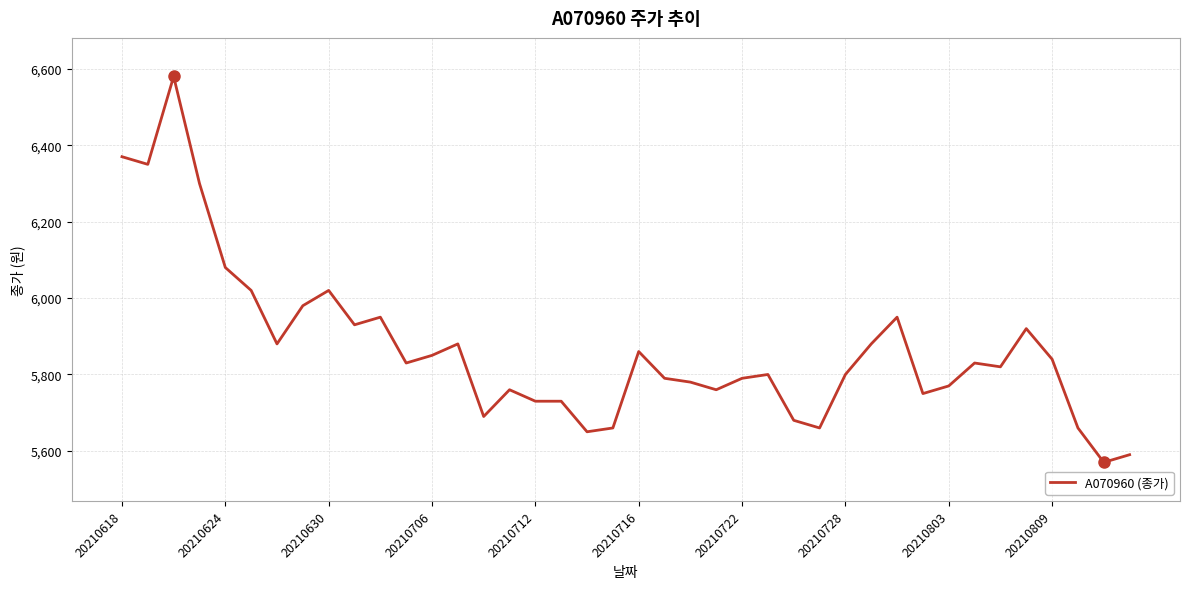

What is the maximum value shown in the chart?

6580